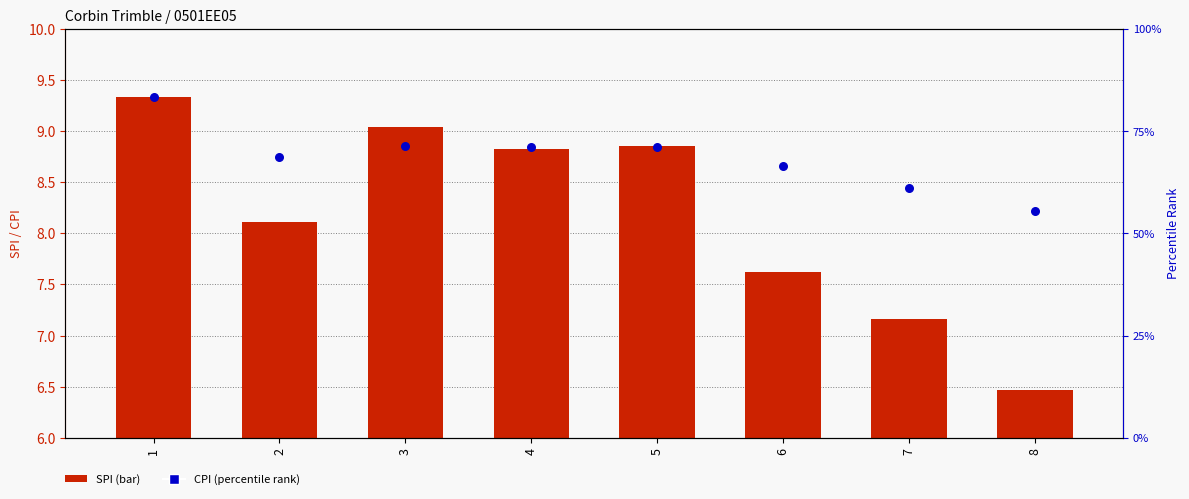

At which category is the sum across all series the highest?

1